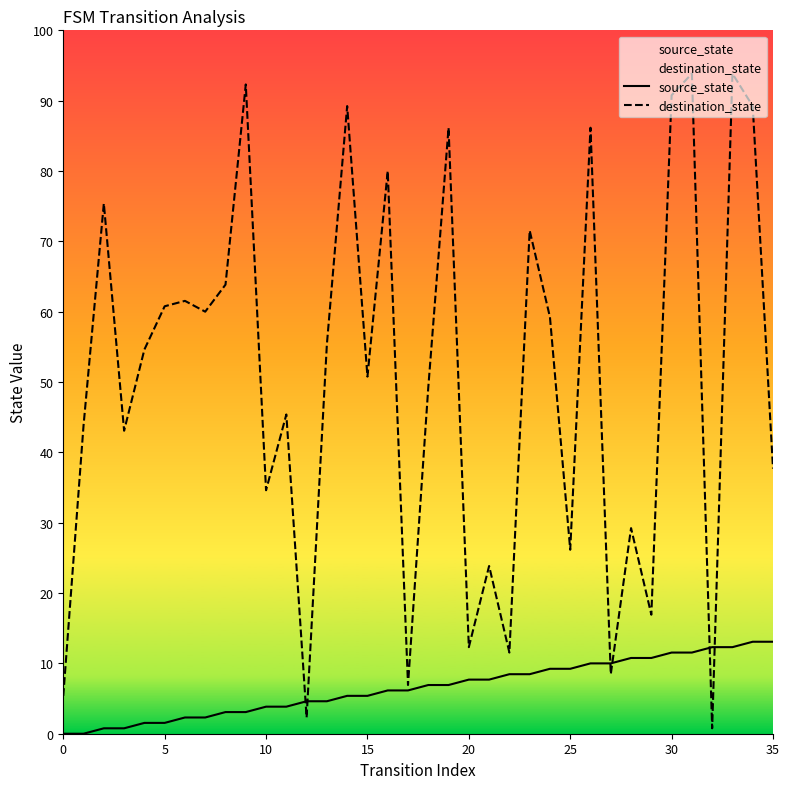

True or false: destination_state has a value of 114 at 8.

False